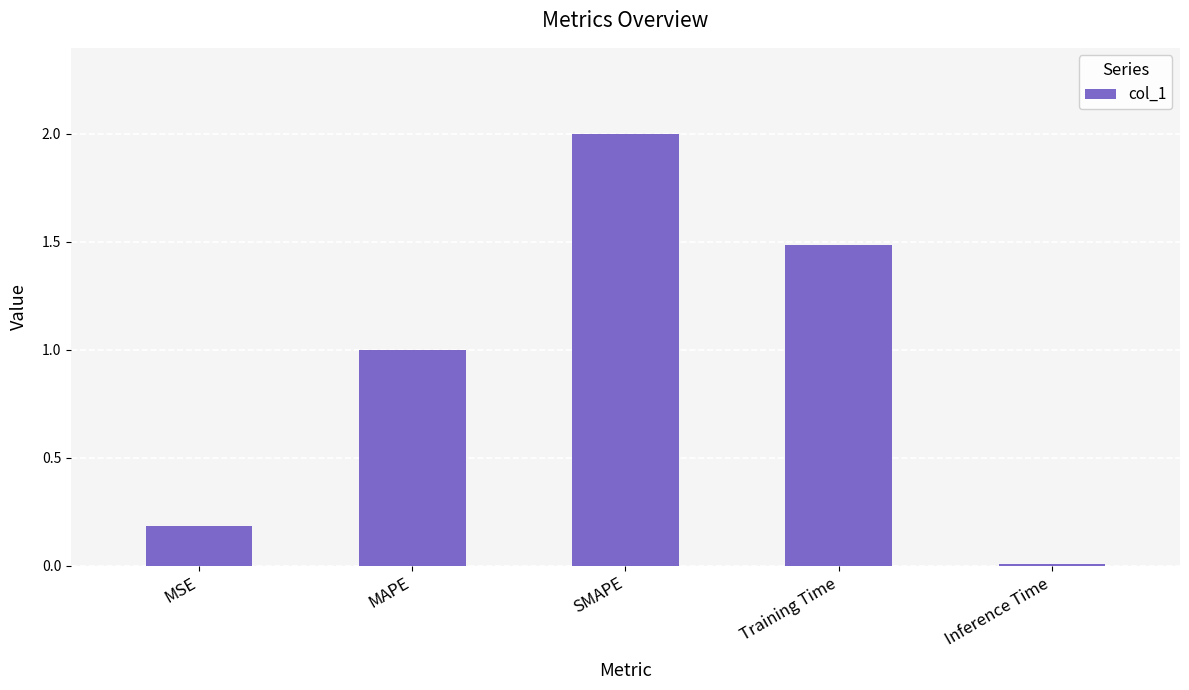

What is the difference between the values at Training Time and Inference Time?

1.5